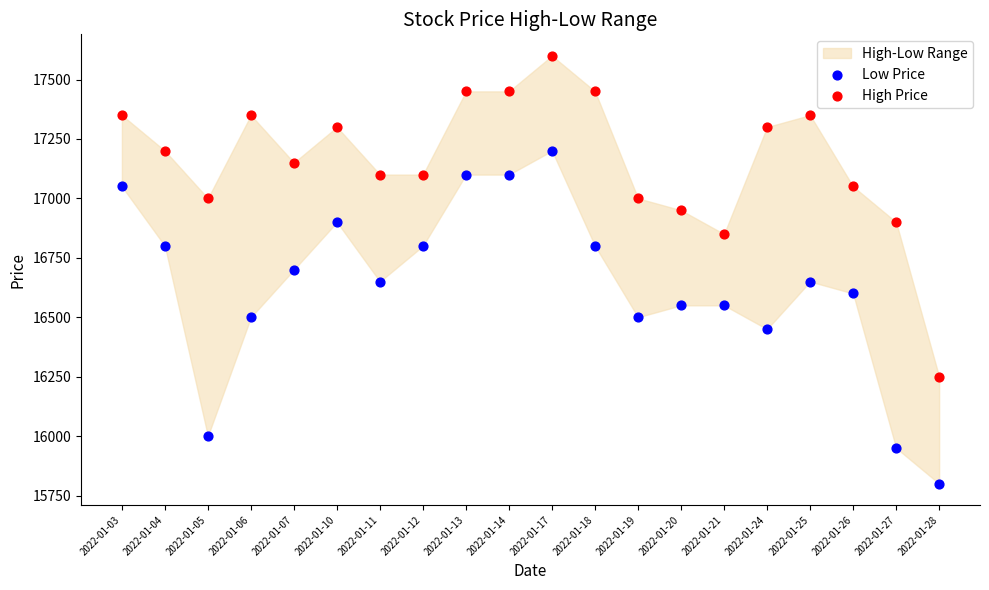

Across all data points, what is the range of Y values (max minus min)?

1800